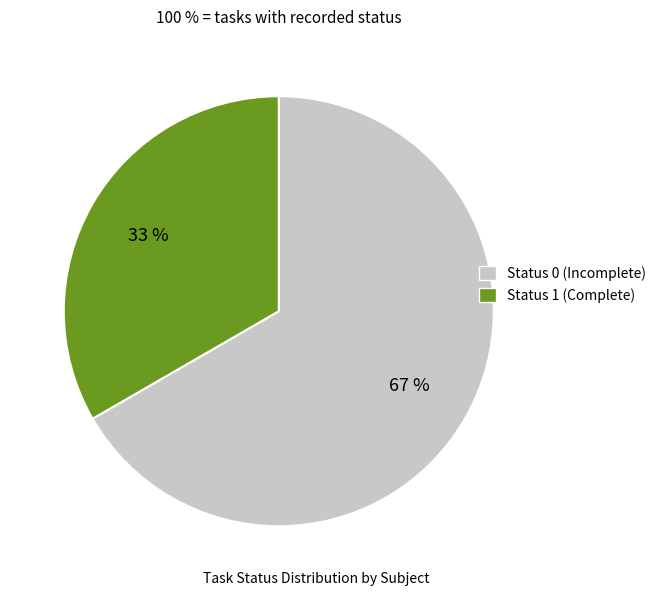

Is there a majority slice in this chart?

Yes